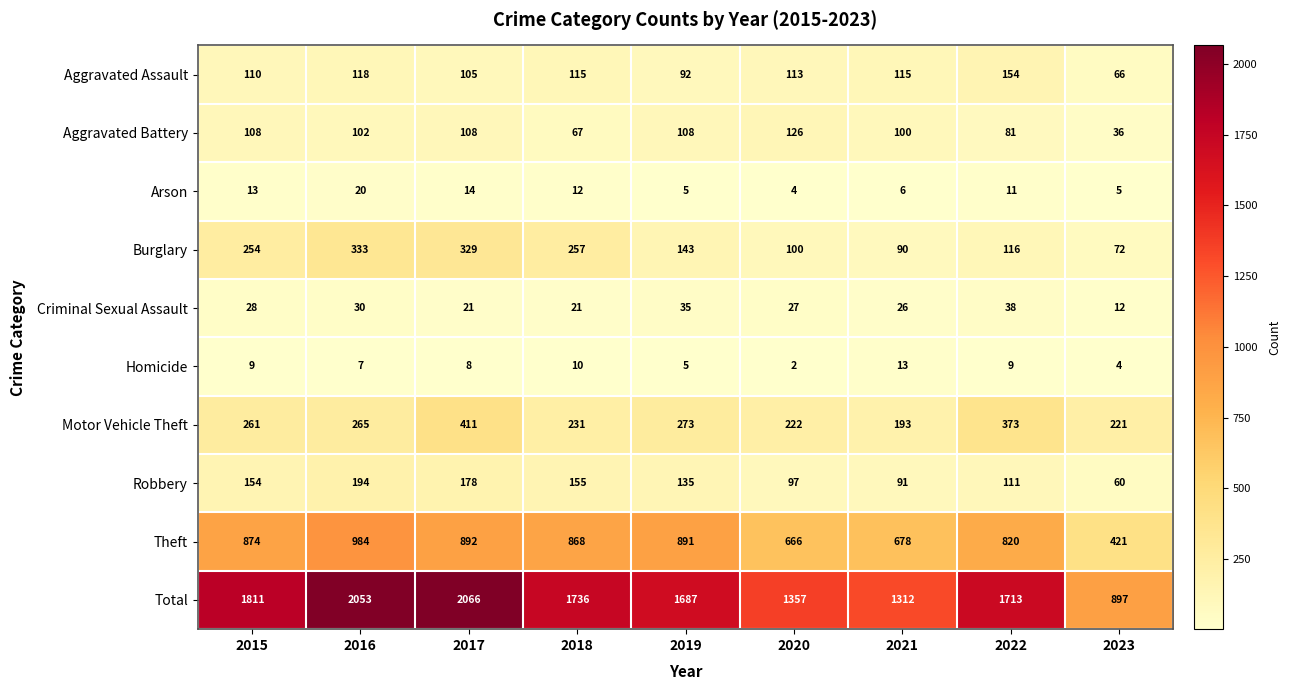

The value of Homicide at 2017 is 5. True or false?

False